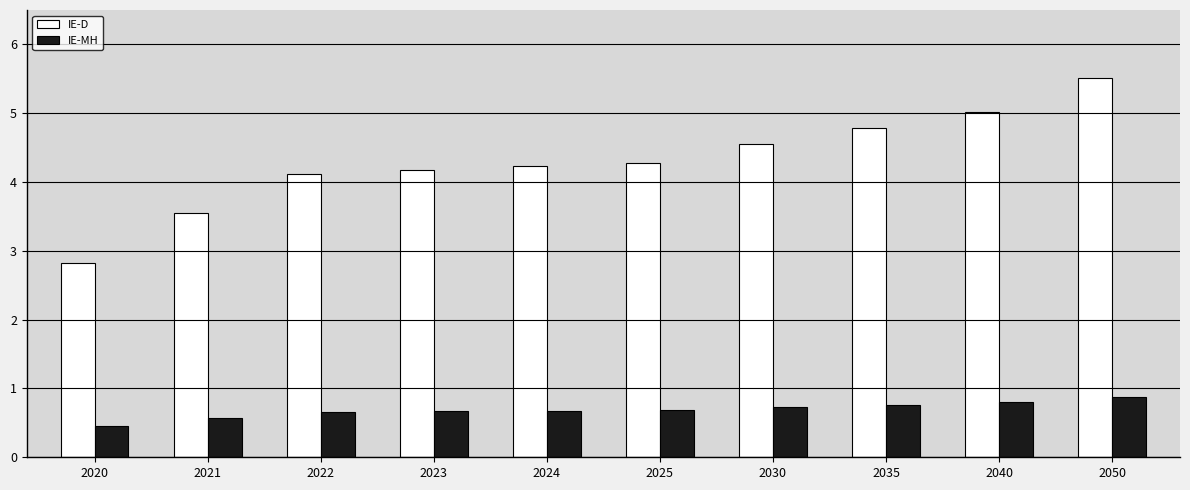

Rank the series by their maximum value, from highest to lowest.

IE-D, IE-MH